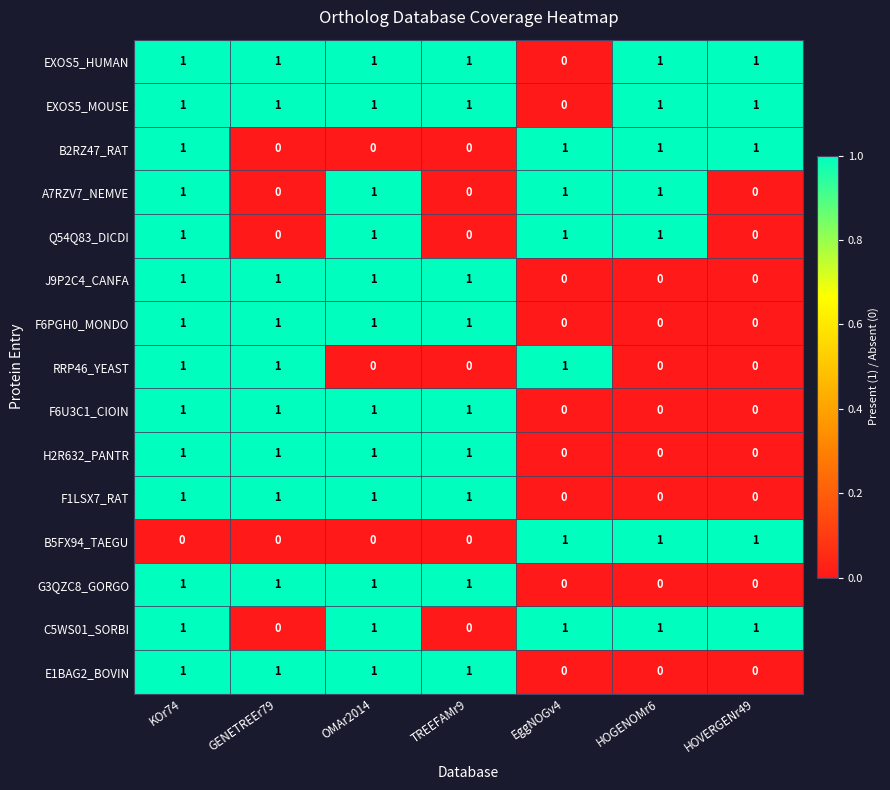

How many values in the B5FX94_TAEGU series exceed 0?

3